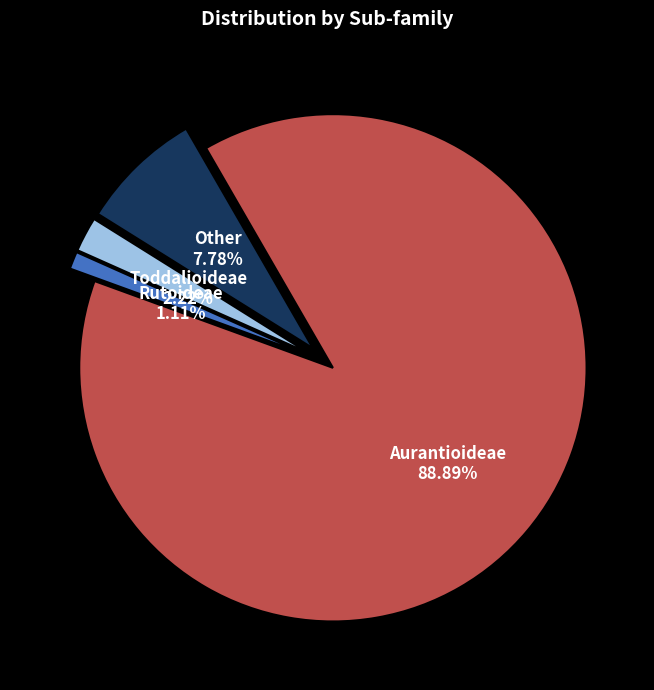

Count the number of slices in the pie.

4